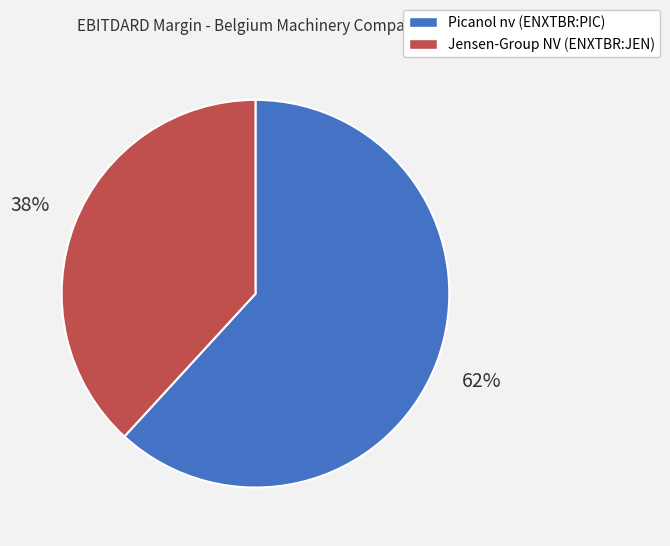

To the nearest percent, what portion does Jensen-Group NV (ENXTBR:JEN) represent?

38%